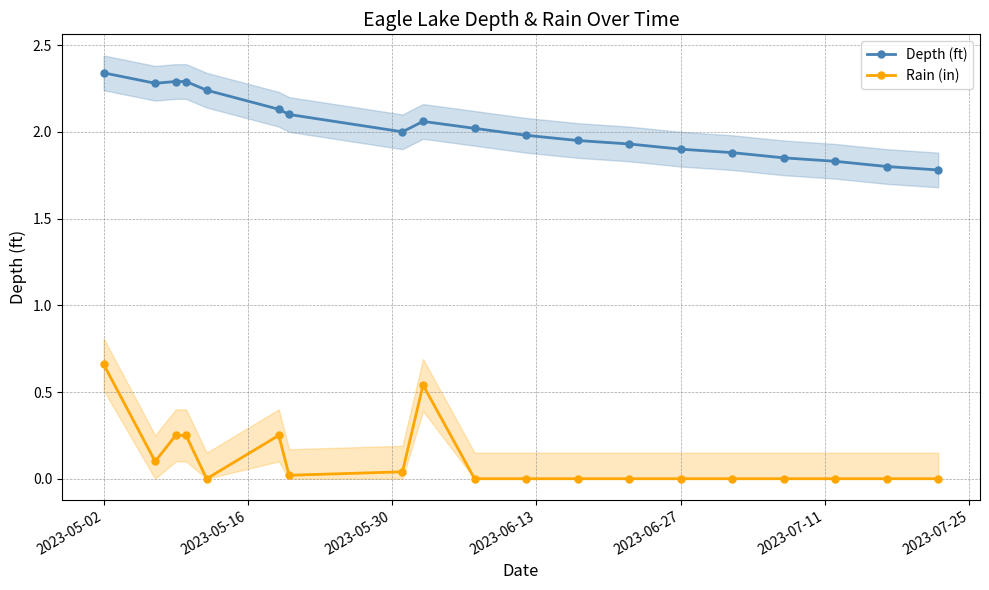

How many values in Rain (in) are above zero?

8